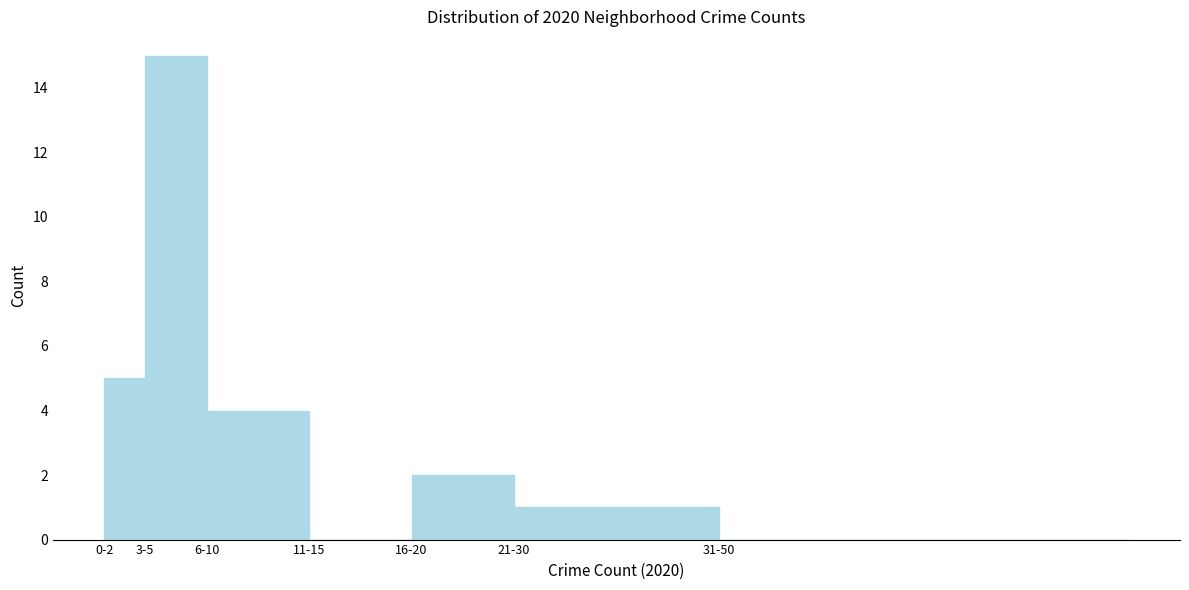

Reading right to left, list all the values displayed in this chart.

31-50=0	21-30=1	16-20=2	11-15=0	6-10=4	3-5=15	0-2=5